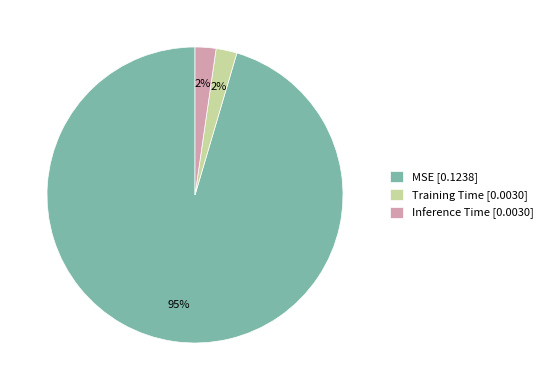

How many segments does this pie chart have?

3